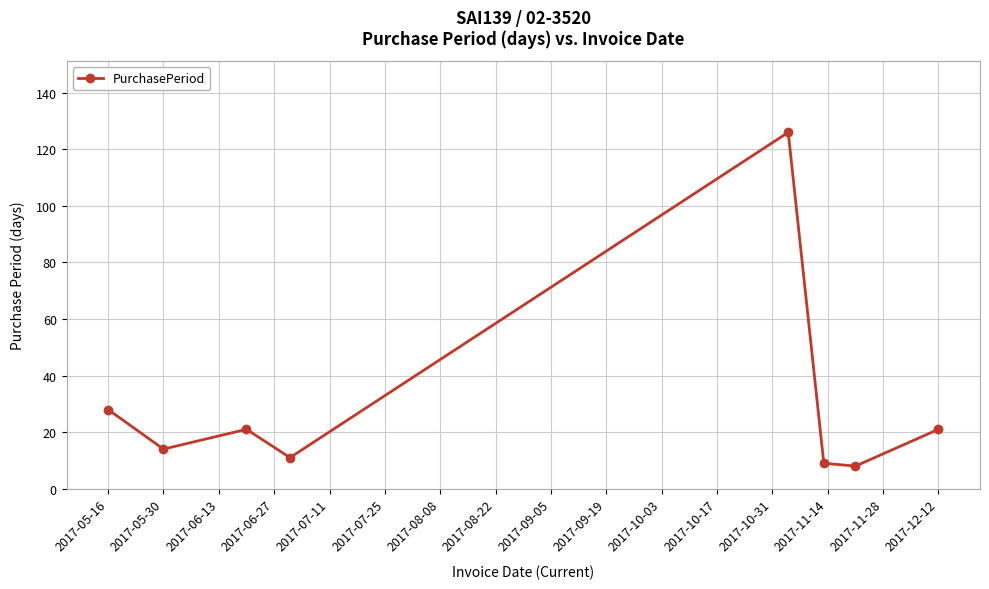

Reading left to right, what are all the values shown in this chart?

28	14	21	11	126	9	8	21